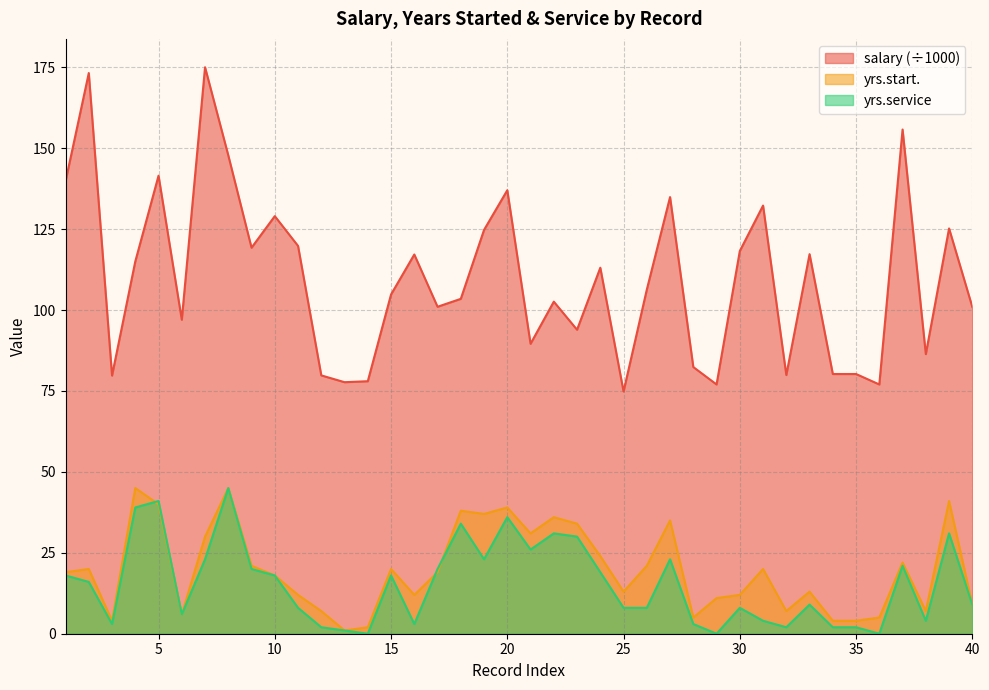

Count the number of data series in this chart.

3